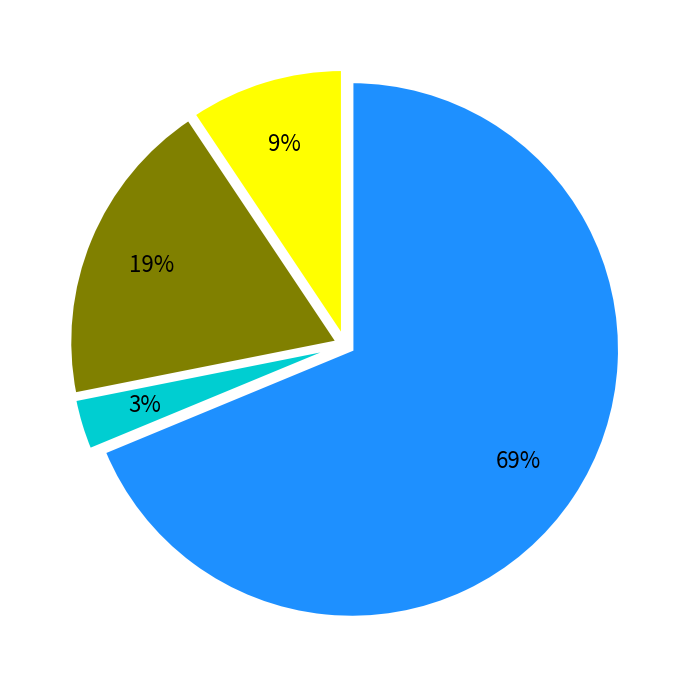

Is there a majority slice in this chart?

Yes